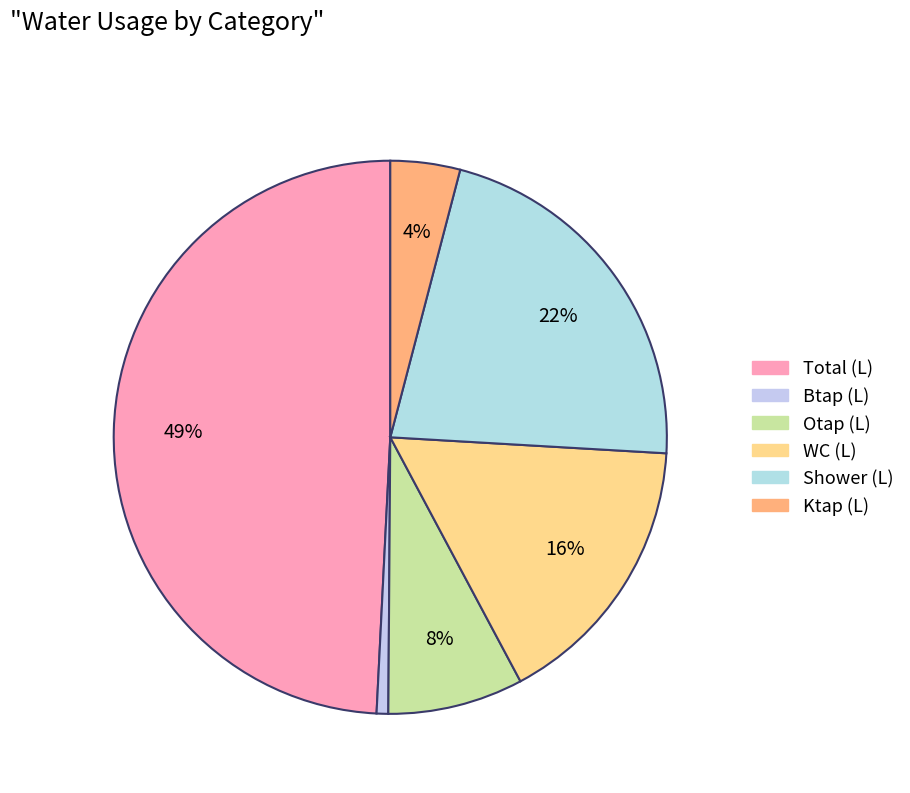

To the nearest percent, what is the combined percentage of Otap (L) and Ktap (L)?

12%